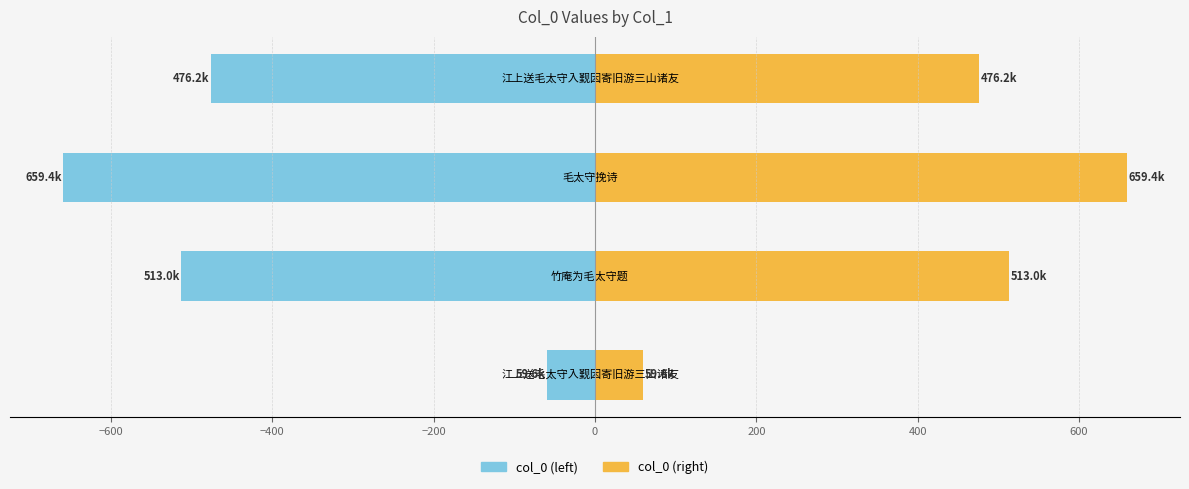

How many categories are shown in the chart?

4